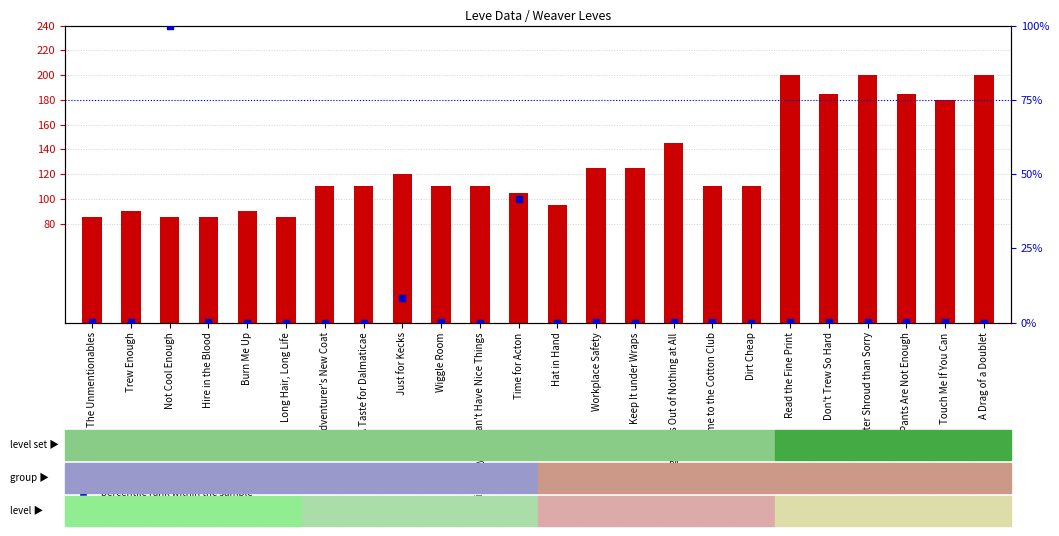

At which label is percentile rank within the sample closest to 50?

Time for Acton